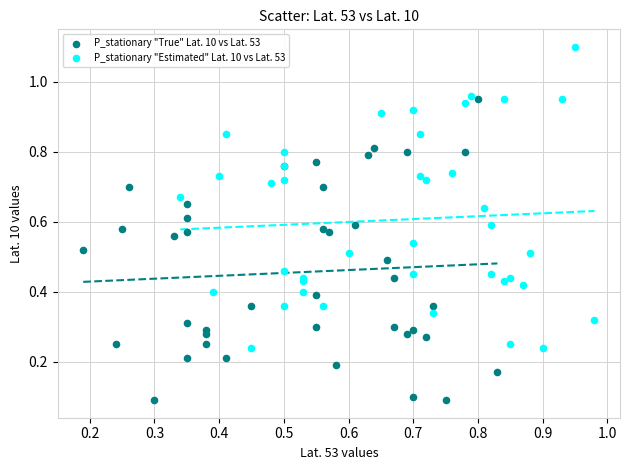

Which series contains the lowest Y value?

P_stationary "True" Lat. 10 vs Lat. 53